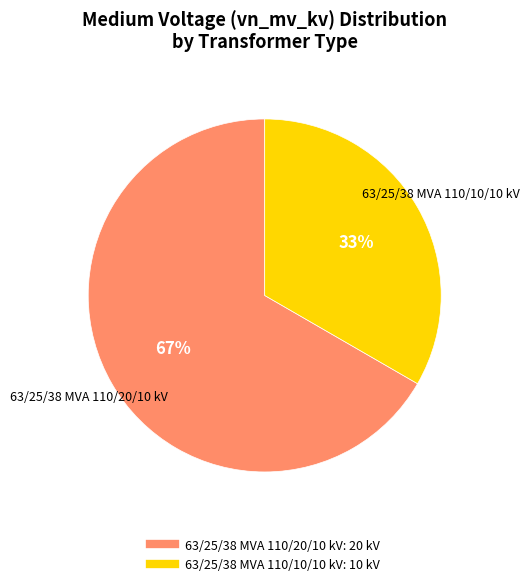

The 63/25/38 MVA 110/20/10 kV slice represents 67% of the pie. True or false?

True